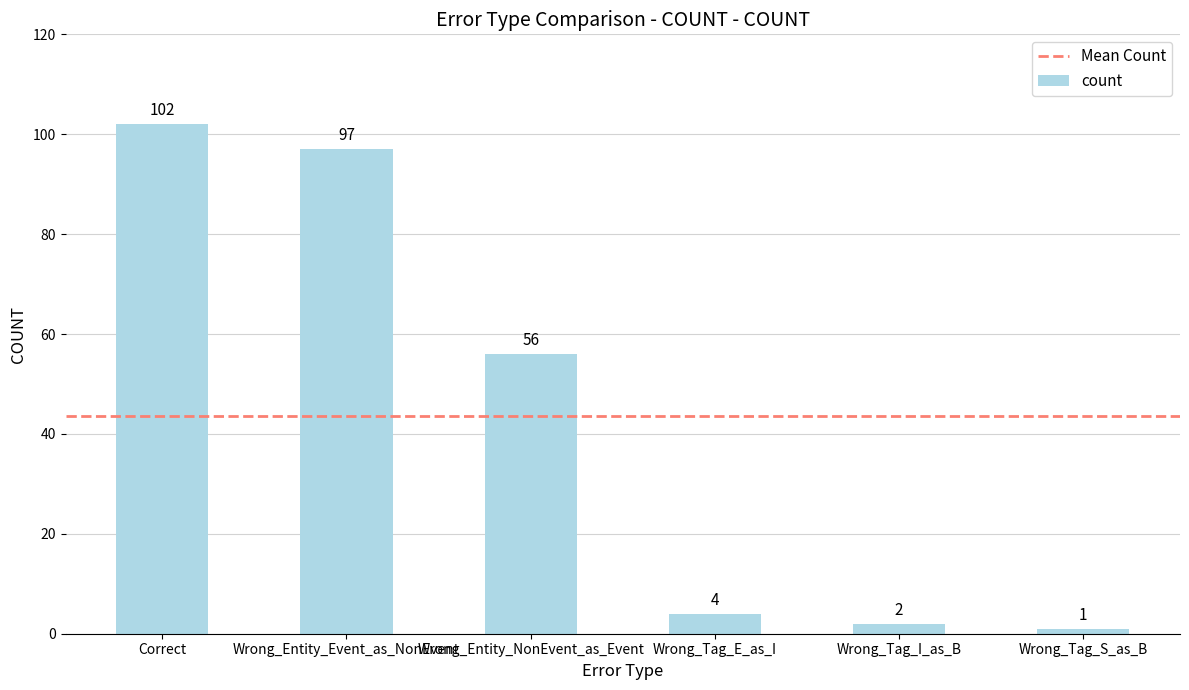

How many distinct data groups are displayed?

1